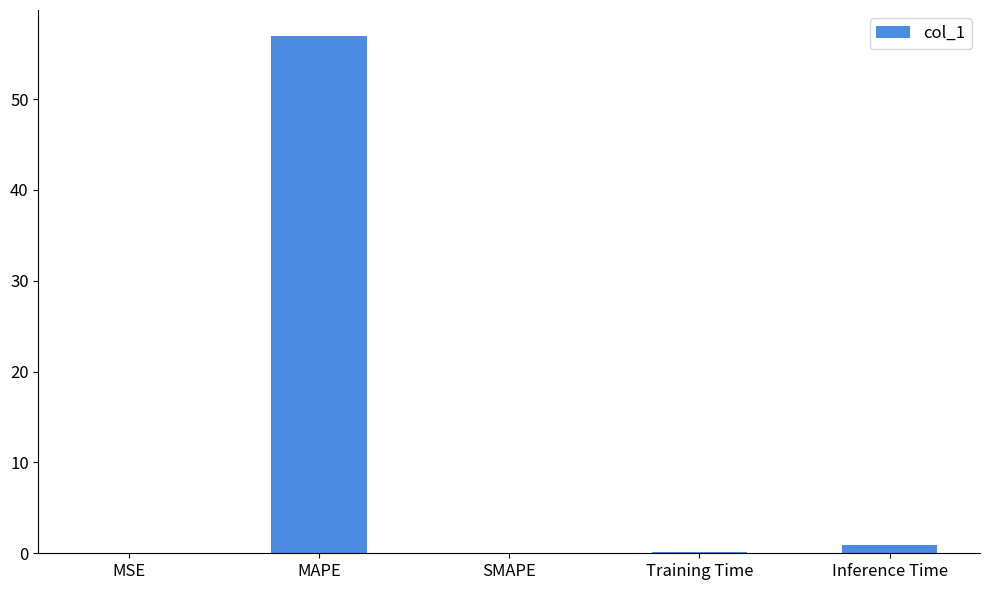

What is the greatest value displayed?

57.0